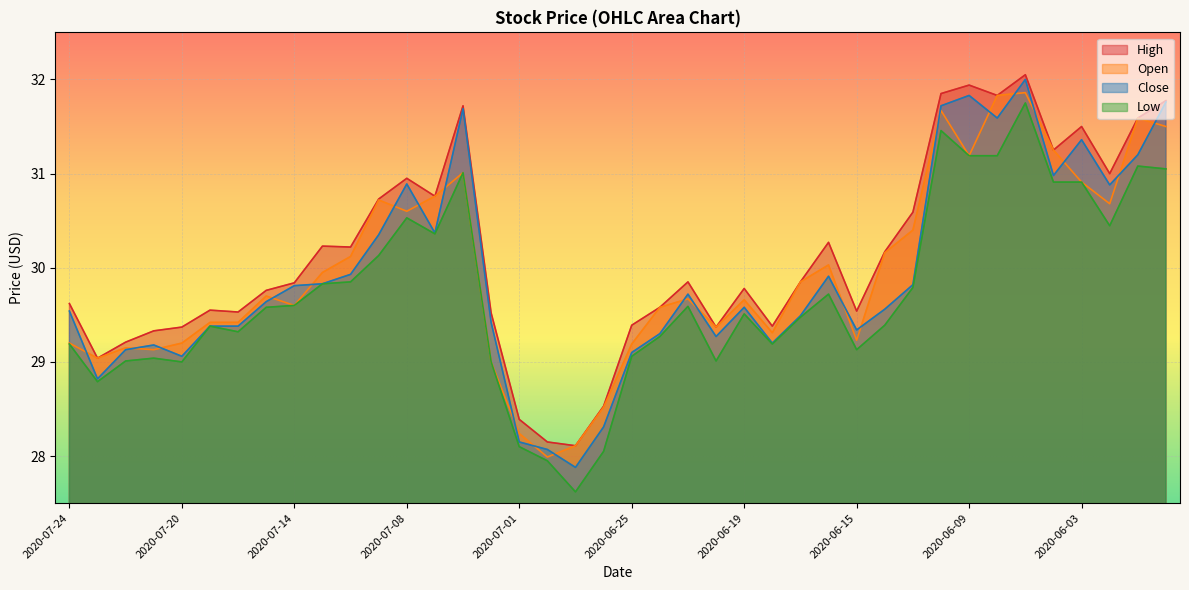

True or false: open and low cross at least once.

False